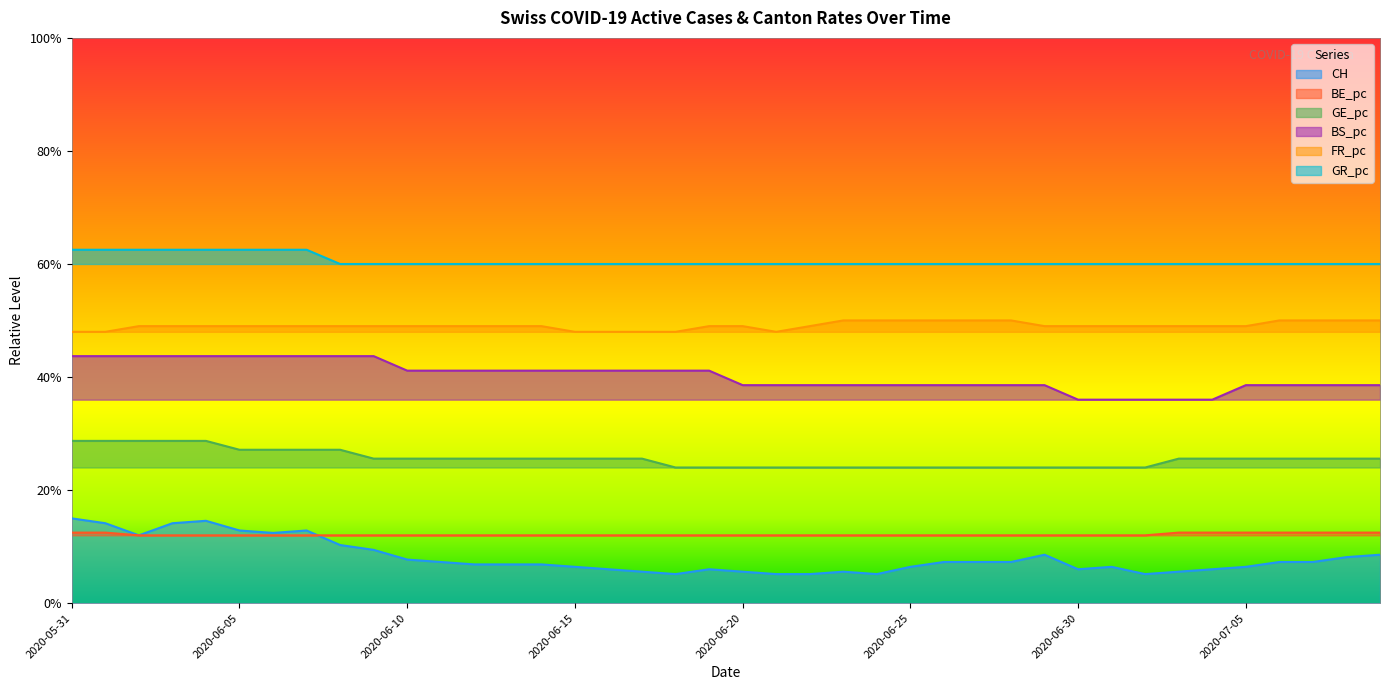

How many lines are shown in the chart?

6